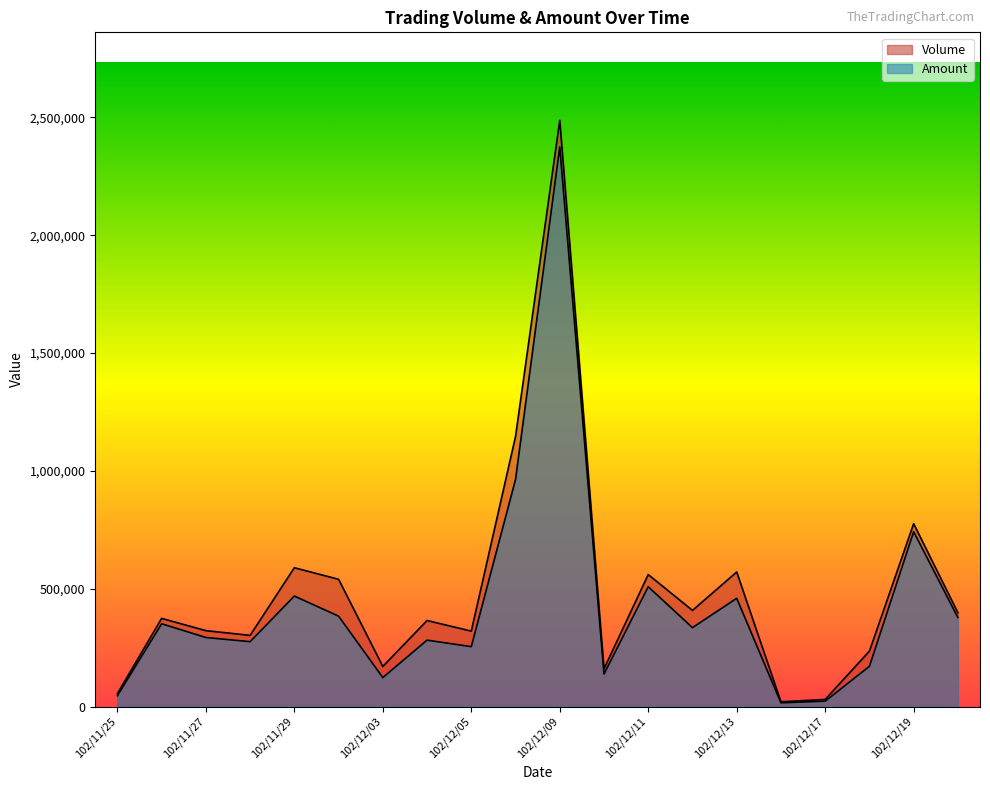

What is the total value across all series at 102/12/12?

742850